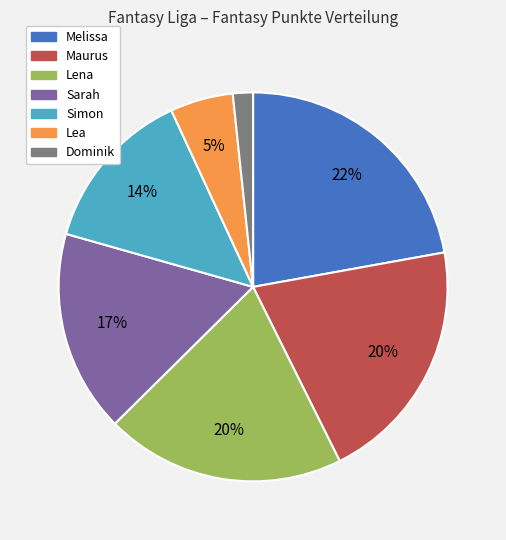

How many segments does this pie chart have?

7